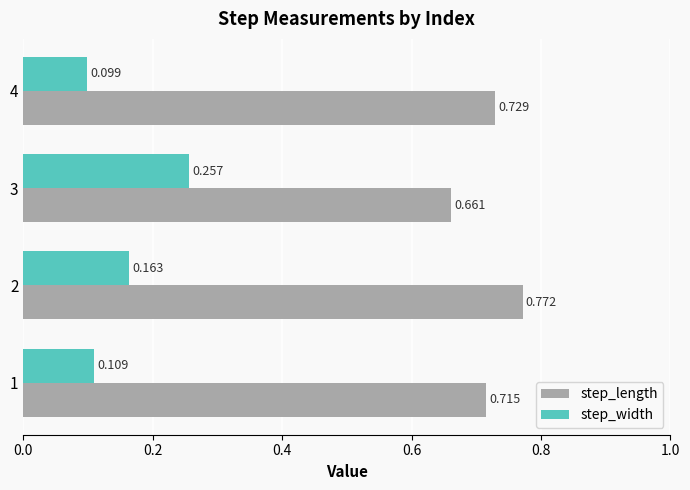

Which series has the widest spread of values?

step_width